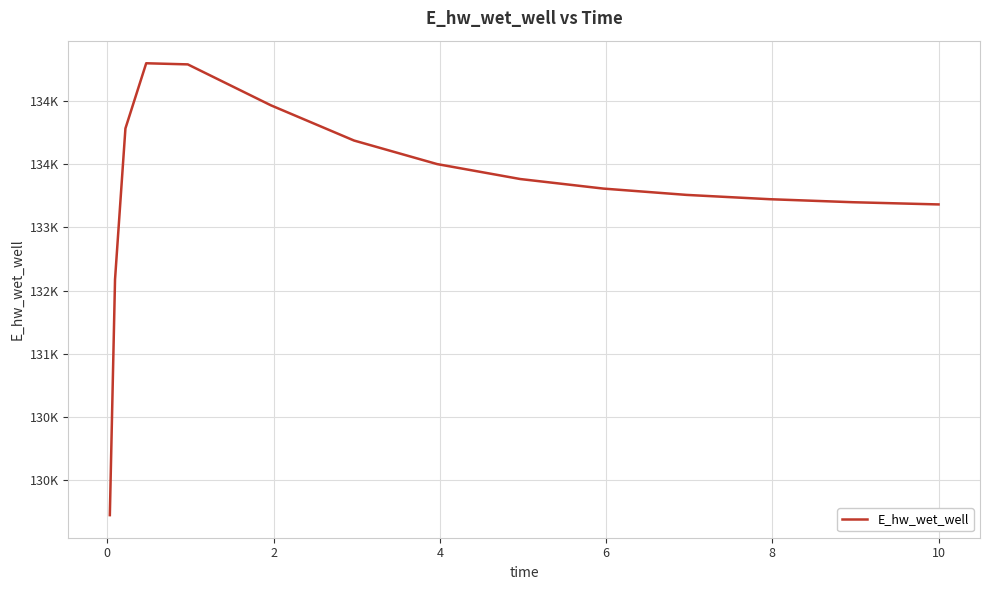

Does the chart have visible grid lines?

Yes